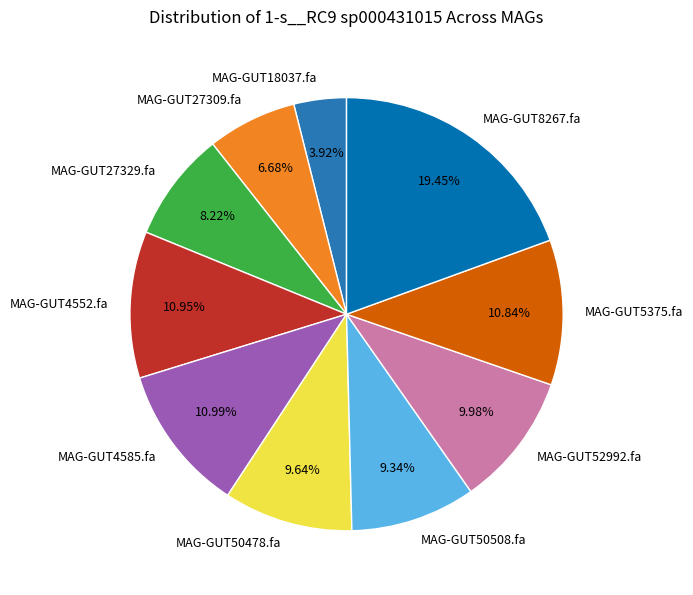

Does MAG-GUT52992.fa represent more than half of the total?

No